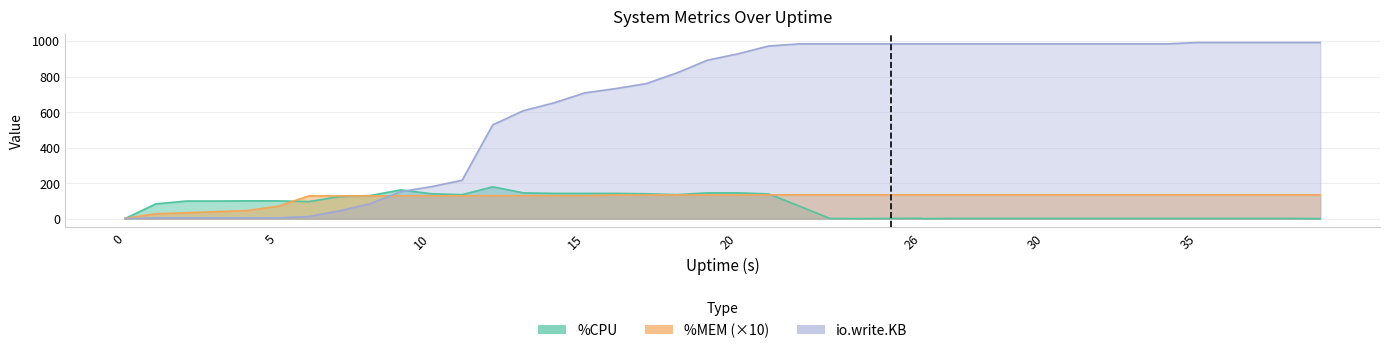

What is the difference between the highest and lowest values at 36?

991.0